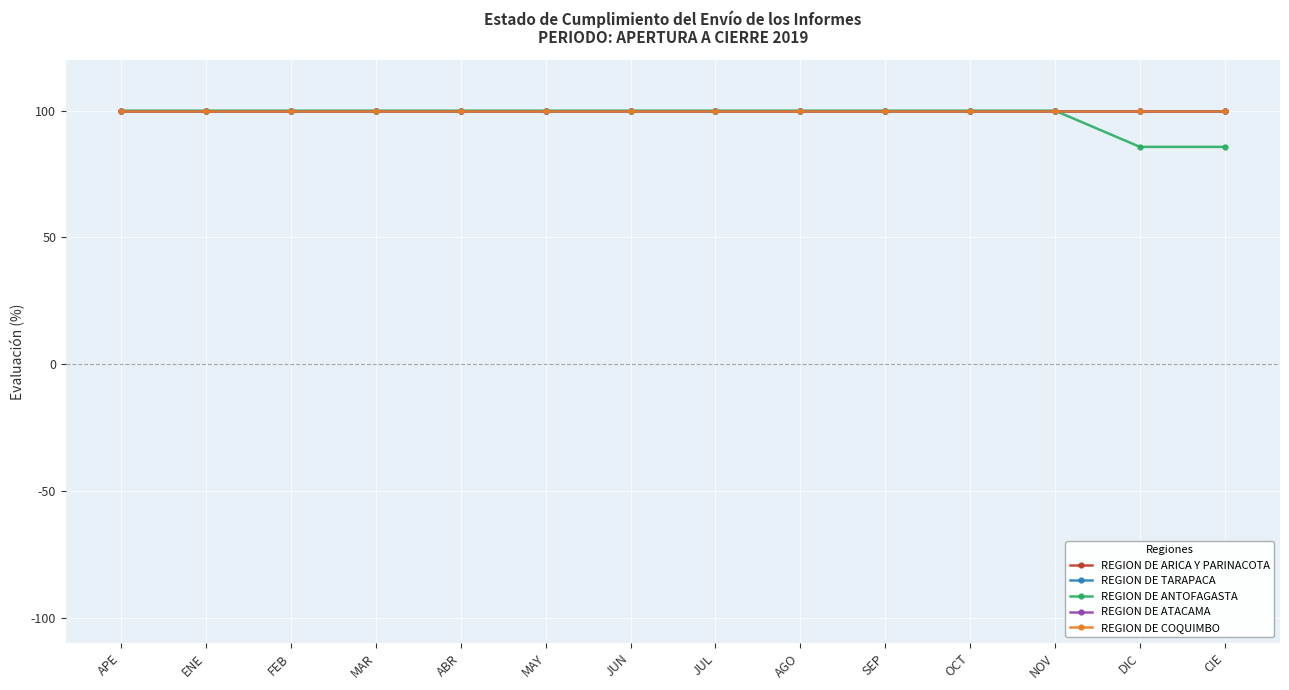

What is the value of the REGION DE ARICA Y PARINACOTA point at the 8th from the left?

100.0